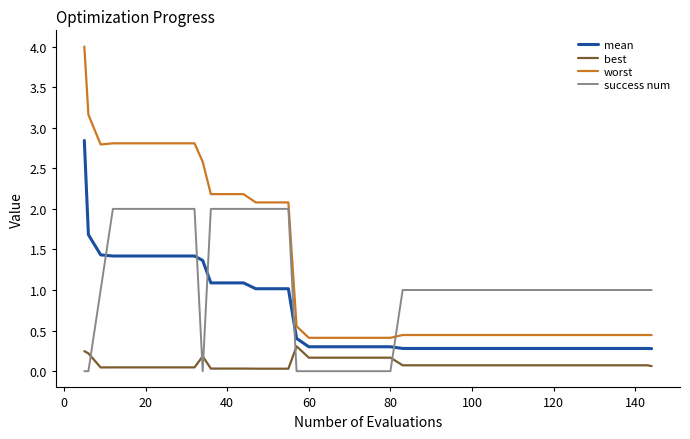

True or false: worst and mean intersect in this chart.

False